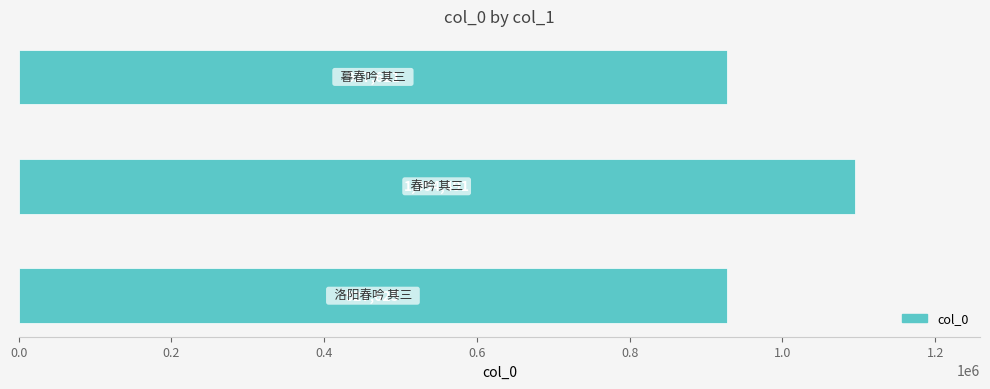

What is the maximum value shown in the chart?

1094491